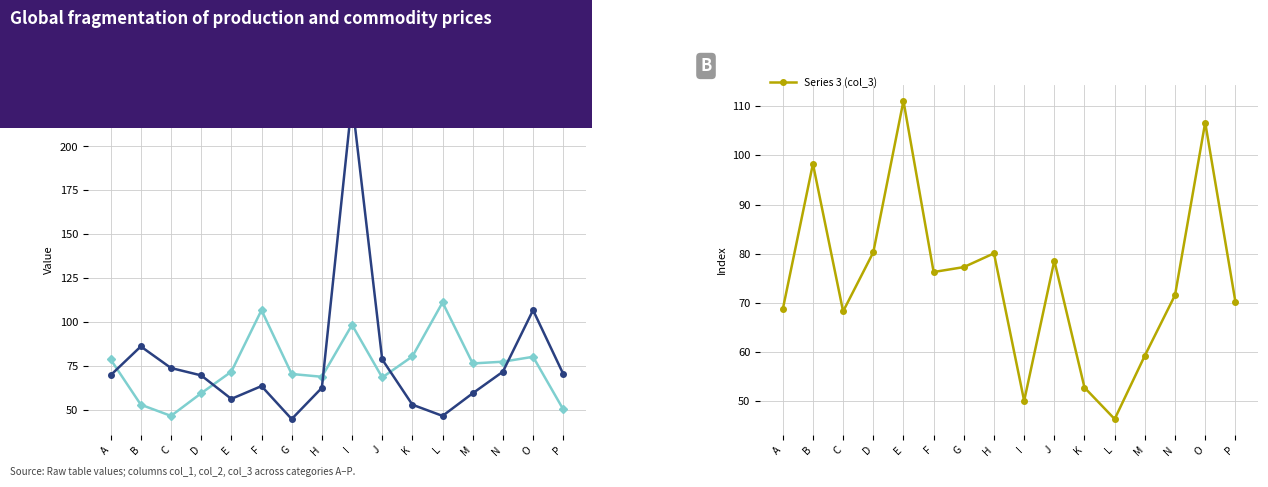

At how many categories does at least one series exceed 63?

16